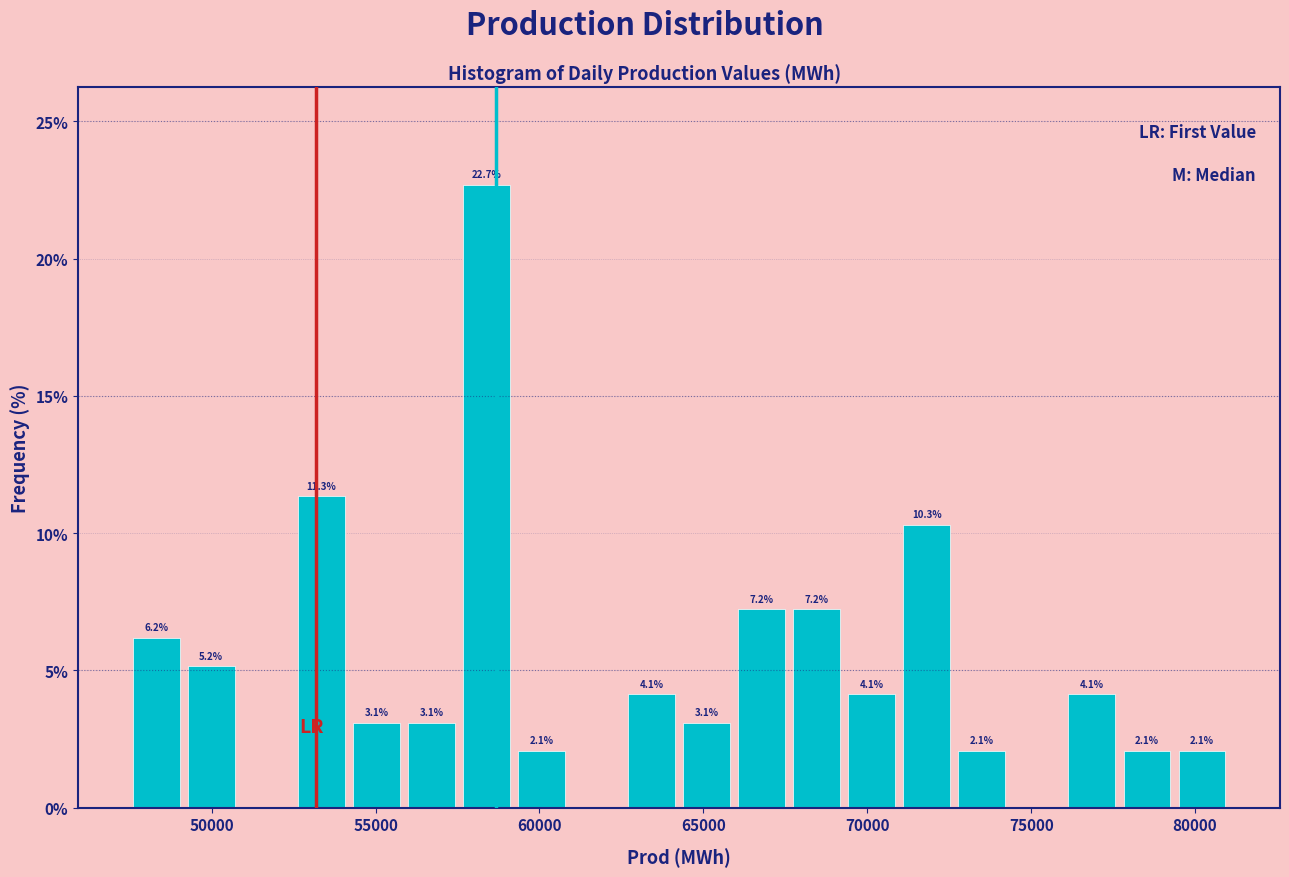

Read against the x-axis, roughly where is the centre of the tallest bar?

58500